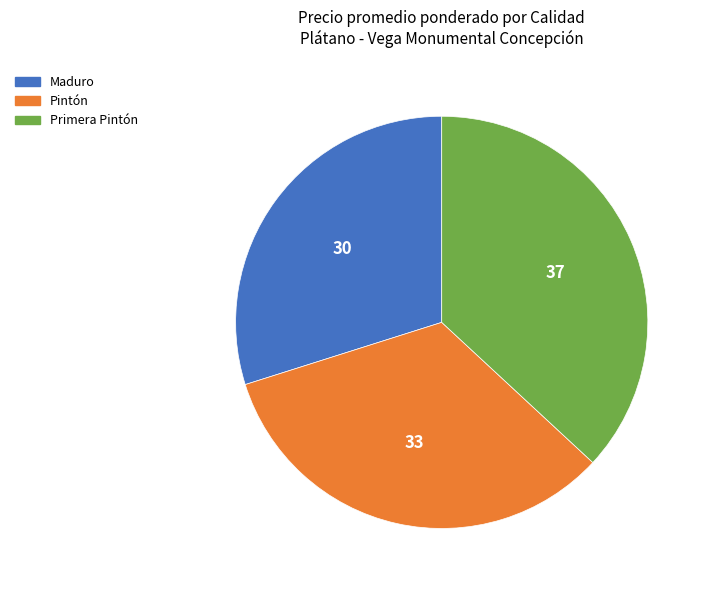

Do Pintón and Maduro together represent more than half of the pie?

Yes